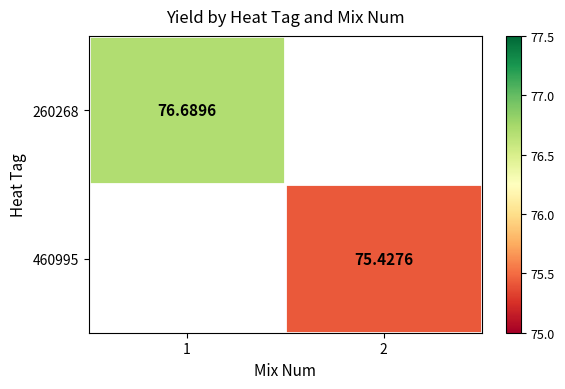

What is the greatest value displayed?

76.7